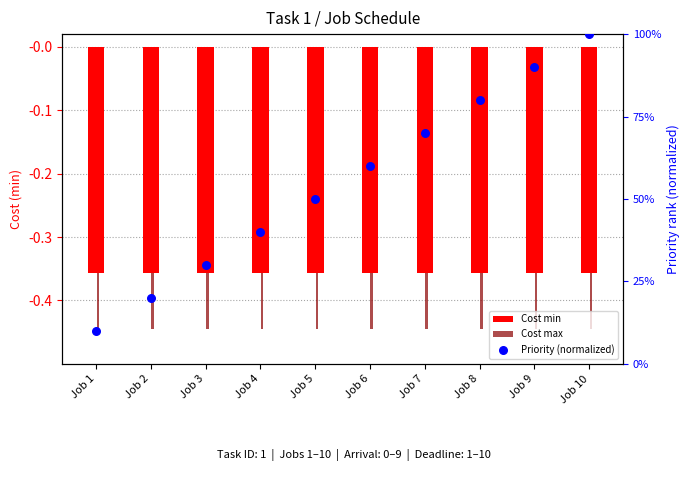

At how many categories does at least one series exceed 0?

10